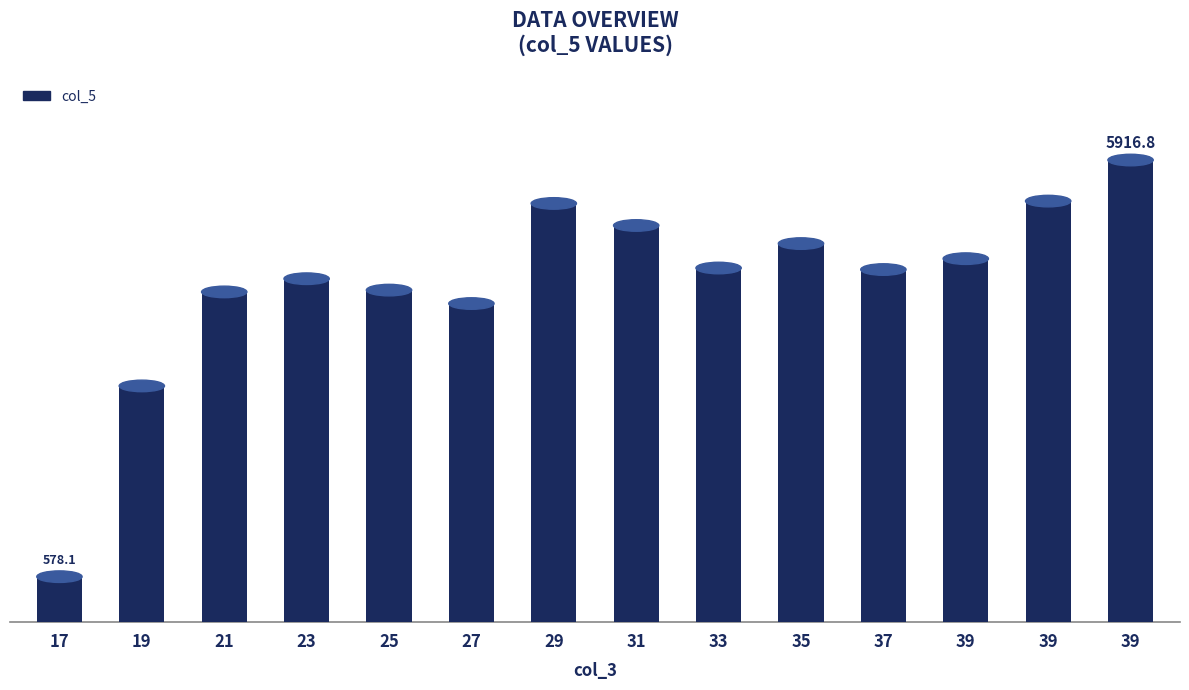

Reading right to left, what are all the values shown in this chart?

5916.8	5390.6	4652.9	4513.6	4846.3	4533.0	5078.0	5360.4	4077.8	4250.1	4396.1	4226.7	3022.2	578.1